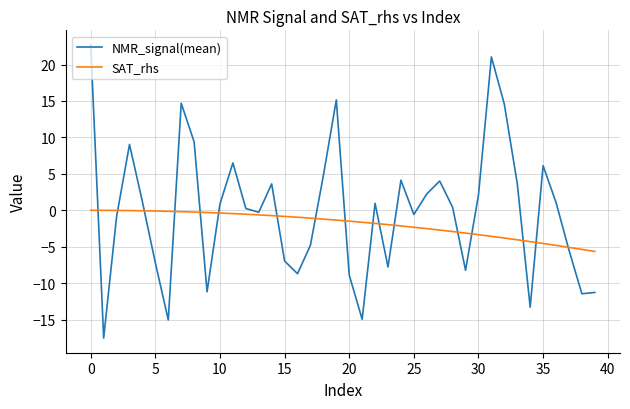

Which series has the largest range (max minus min)?

NMR_signal(mean)